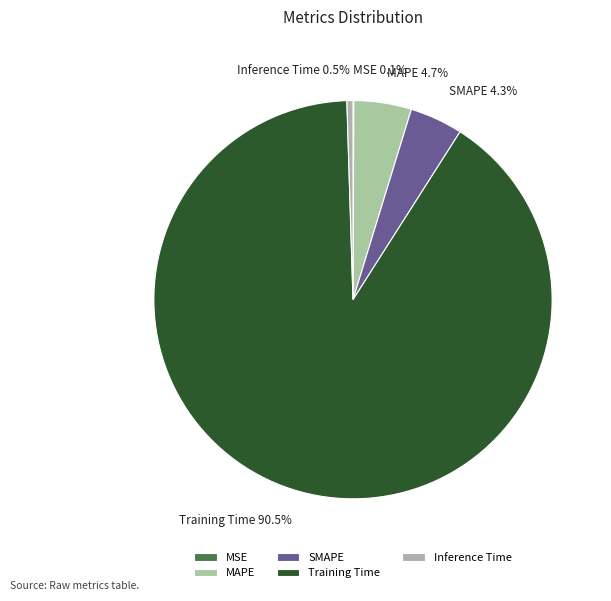

Which slice is the largest?

Training Time